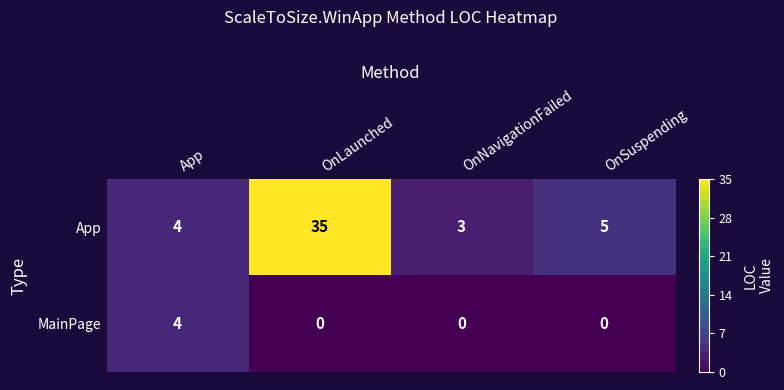

Reading right to left, extract all data points from this chart.

App: 5	3	35	4
MainPage: 0	0	0	4